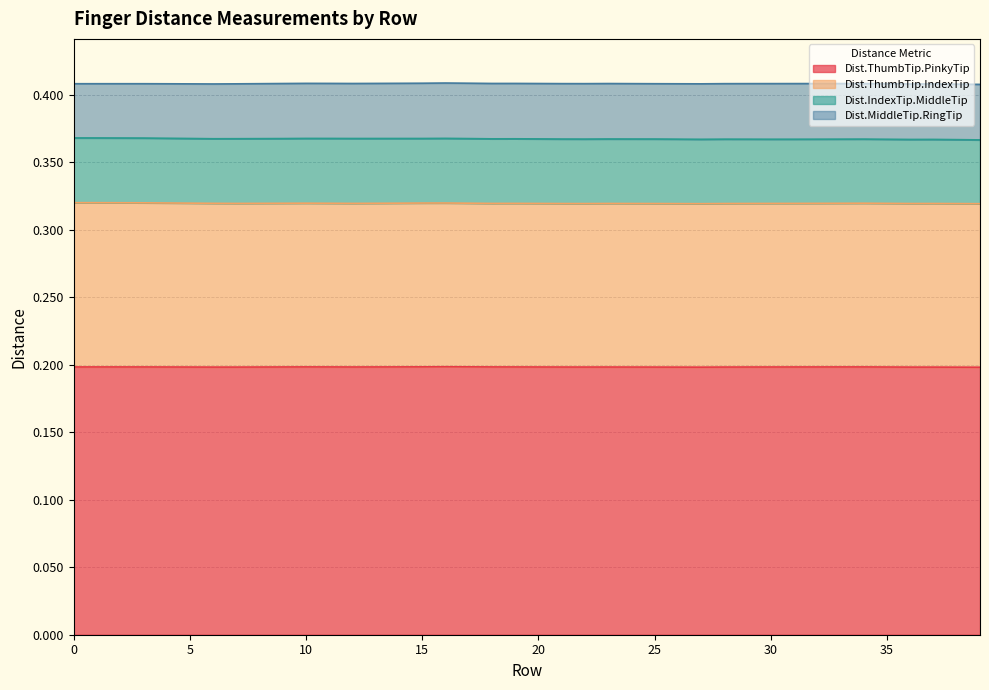

What are all the series names shown in the legend?

Dist.ThumbTip.PinkyTip, Dist.ThumbTip.IndexTip, Dist.IndexTip.MiddleTip, Dist.MiddleTip.RingTip